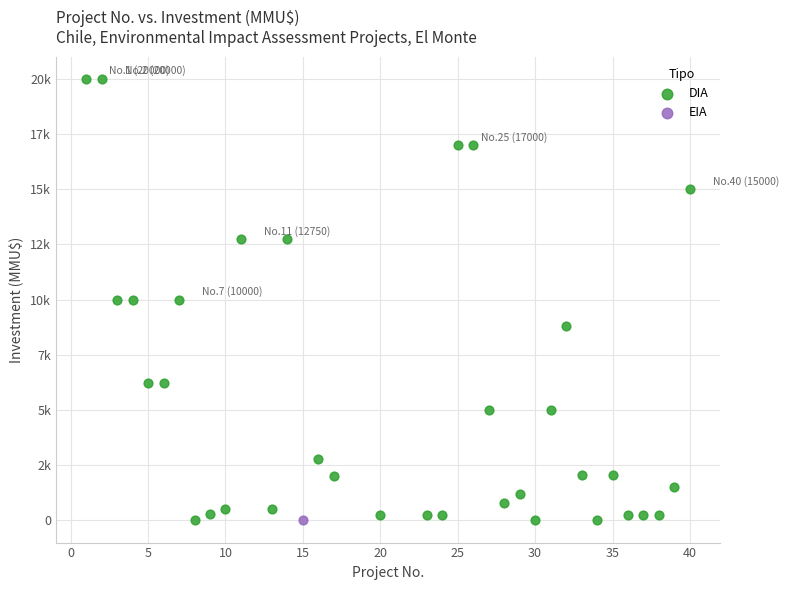

What are all the series names shown in the legend?

DIA, EIA